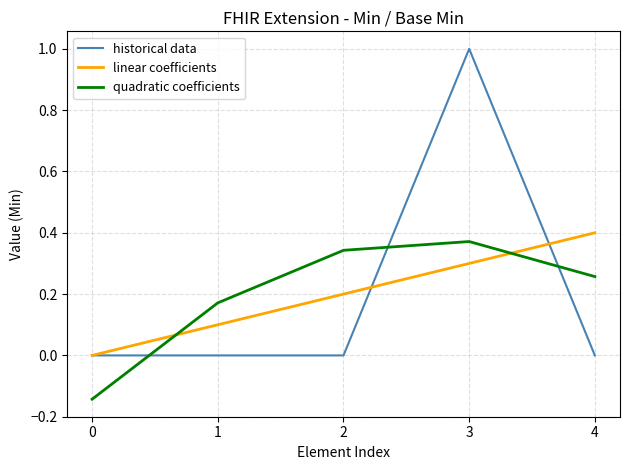

How many lines are shown in the chart?

3